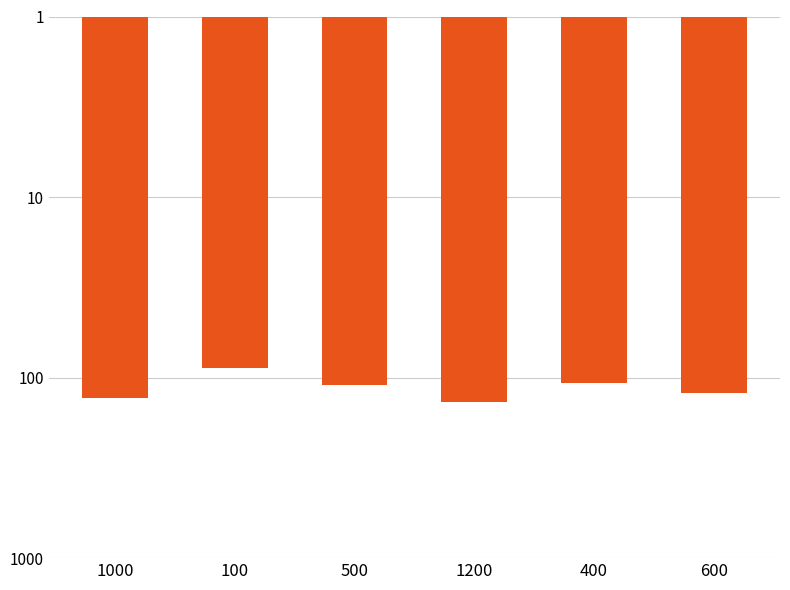

Rank the categories by value from lowest to highest.

100, 400, 500, 600, 1000, 1200